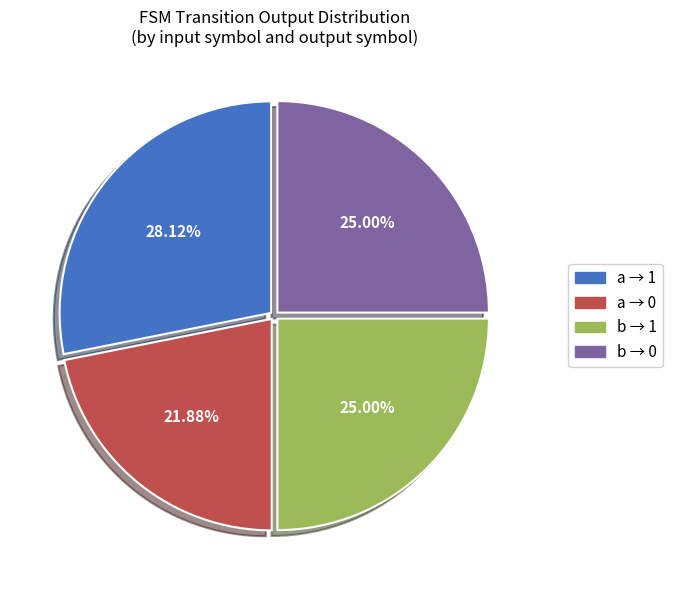

Do a → 1 and b → 0 together represent more than half of the pie?

Yes